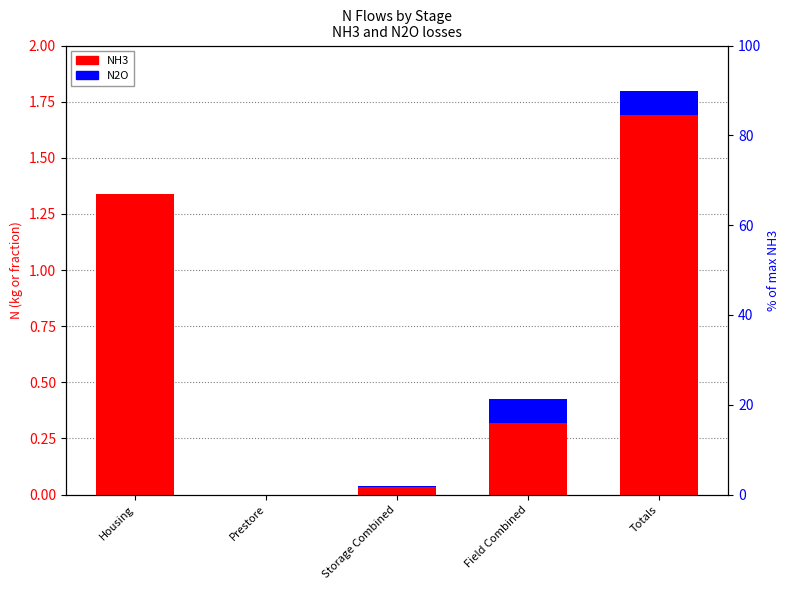

What is the label of the 4th bar from the right?

Prestore